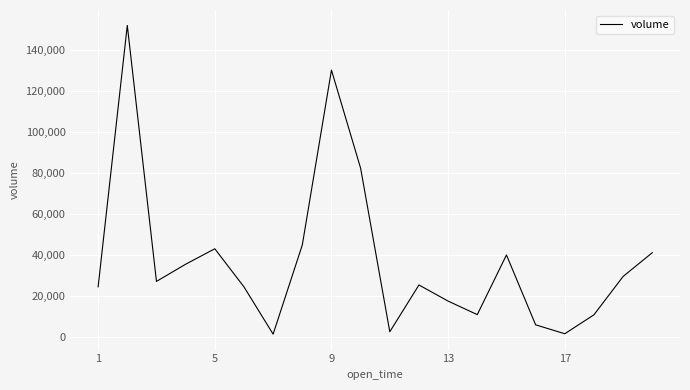

How many lines are shown in the chart?

1